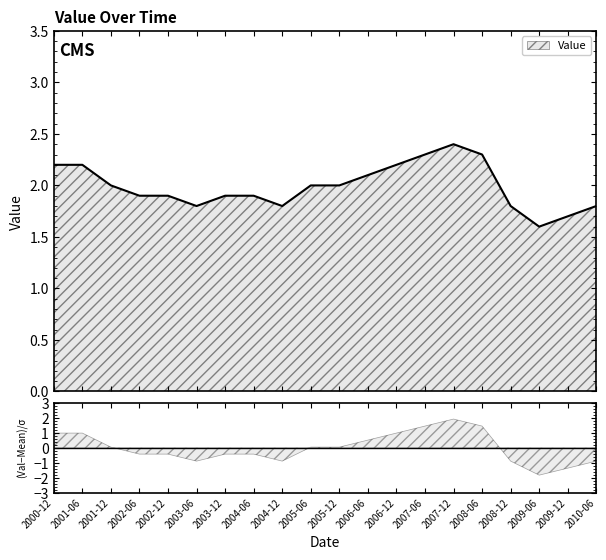

What position from the right is 2008-12?

4